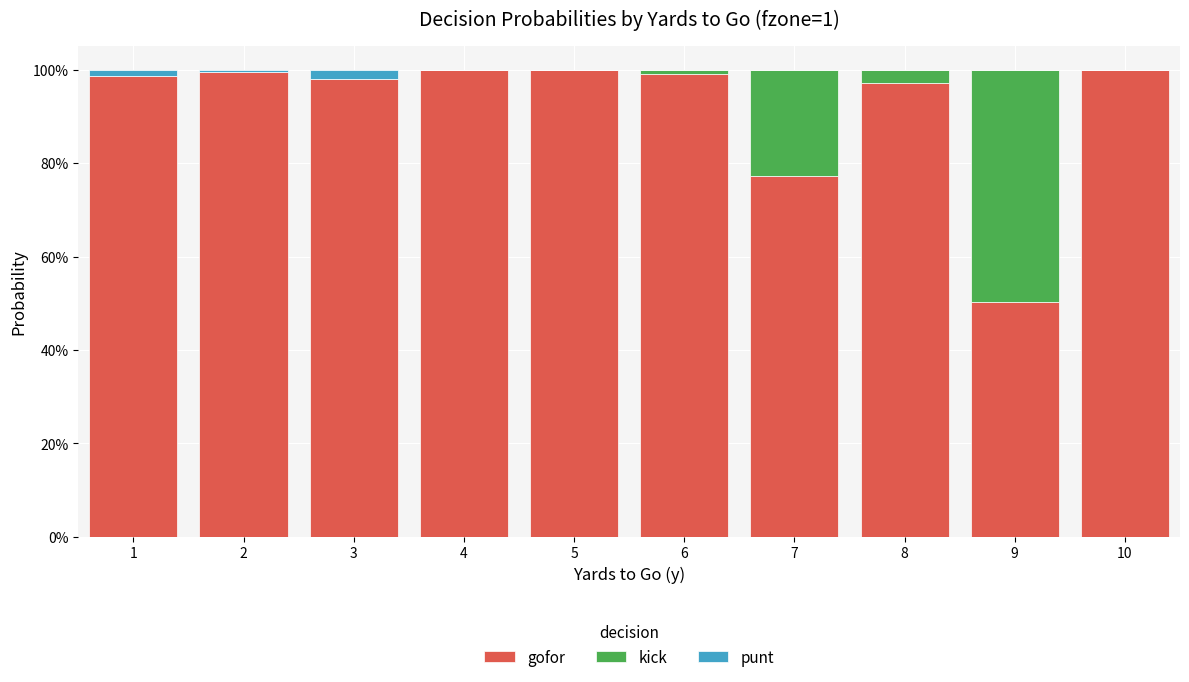

What are all the series names shown in the legend?

gofor, kick, punt